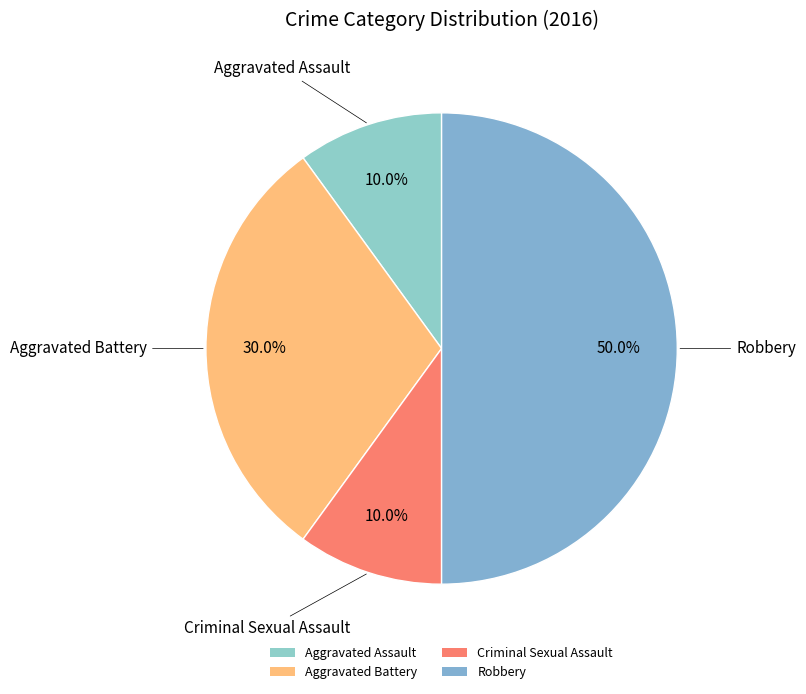

To the nearest percent, what is the combined percentage of Criminal Sexual Assault and Robbery?

60%